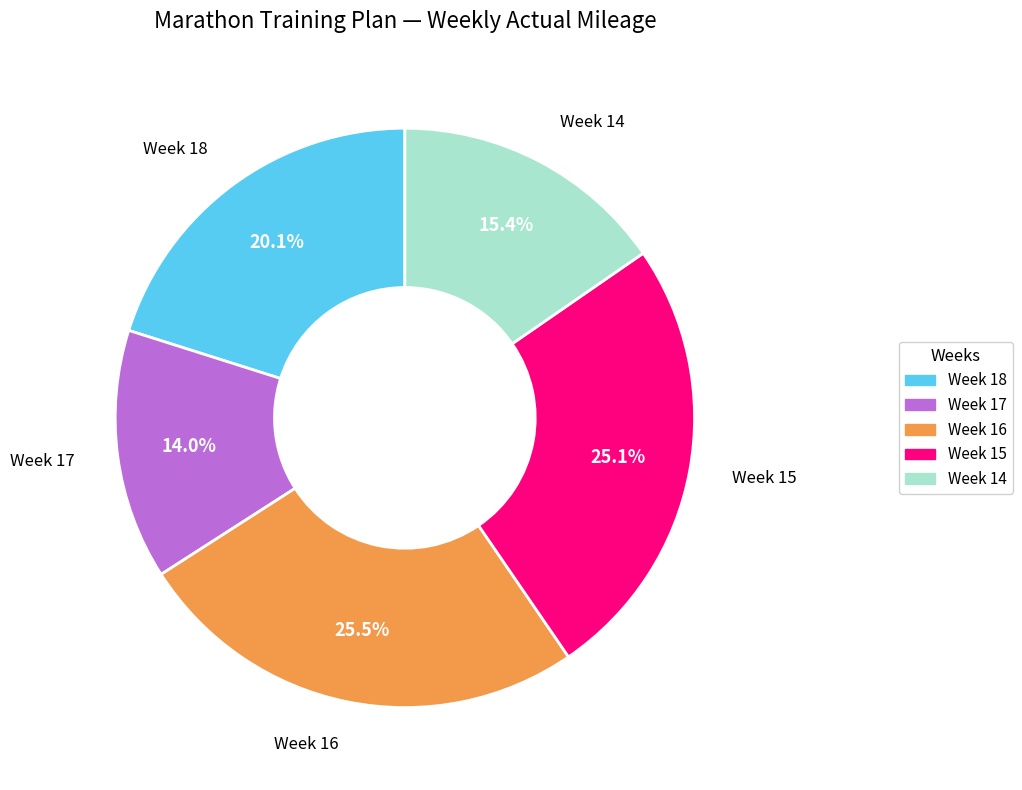

To the nearest percent, what portion does Week 14 represent?

15%